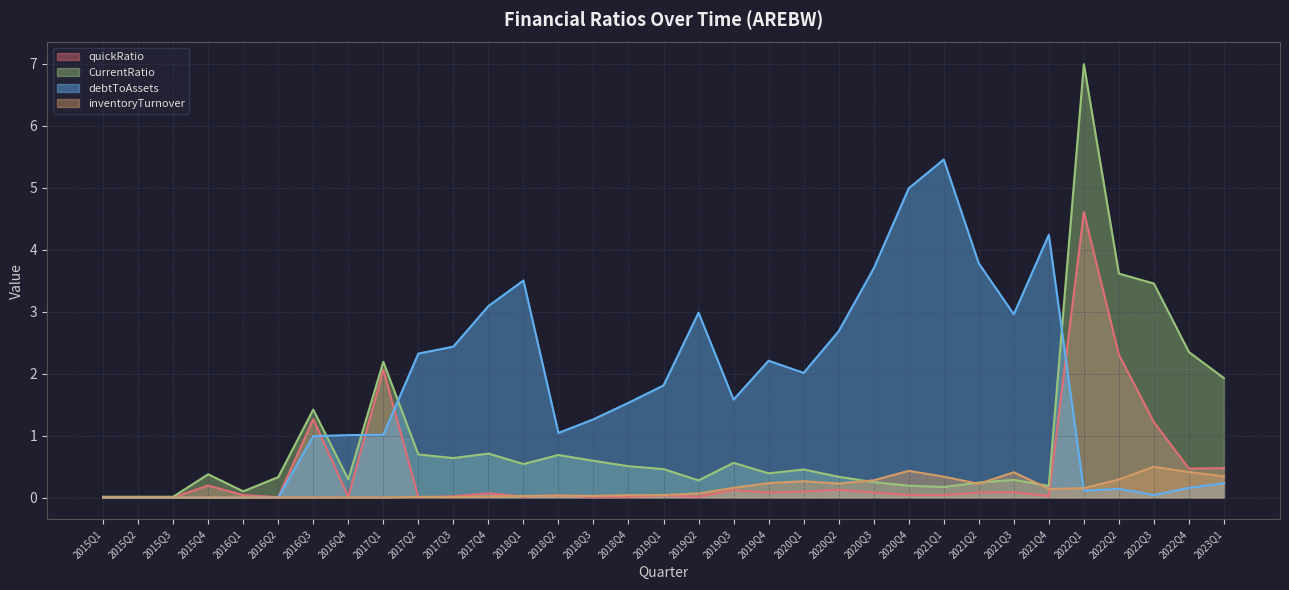

How many series are shown in this chart?

4